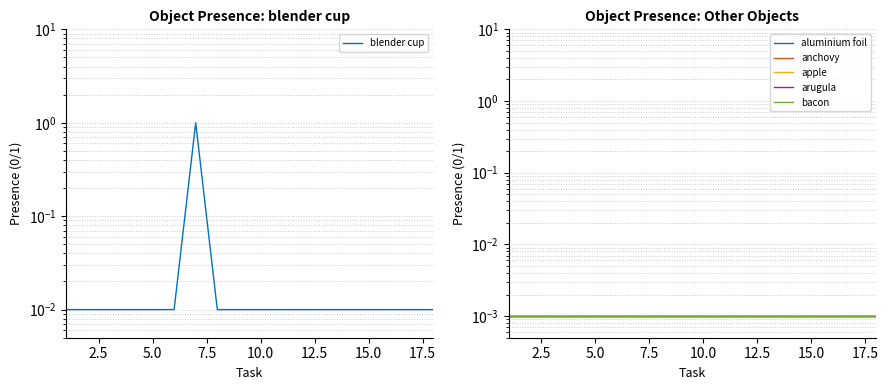

Rank the series by their maximum value, from highest to lowest.

blender cup, aluminium foil, anchovy, apple, arugula, bacon